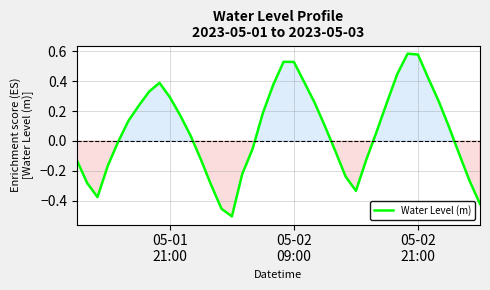

What is the difference between the maximum and minimum values?

1.1